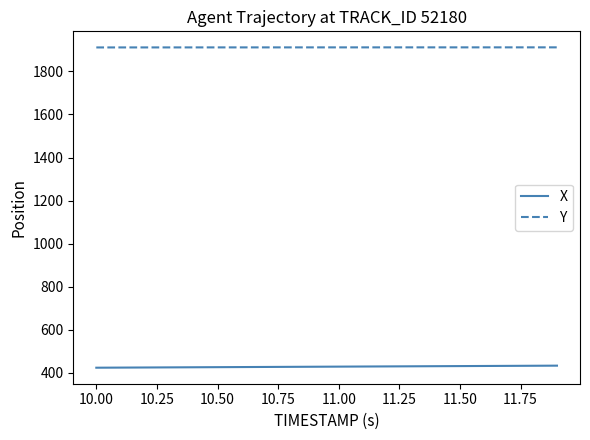

List the series in order of their overall mean, highest first.

Y, X